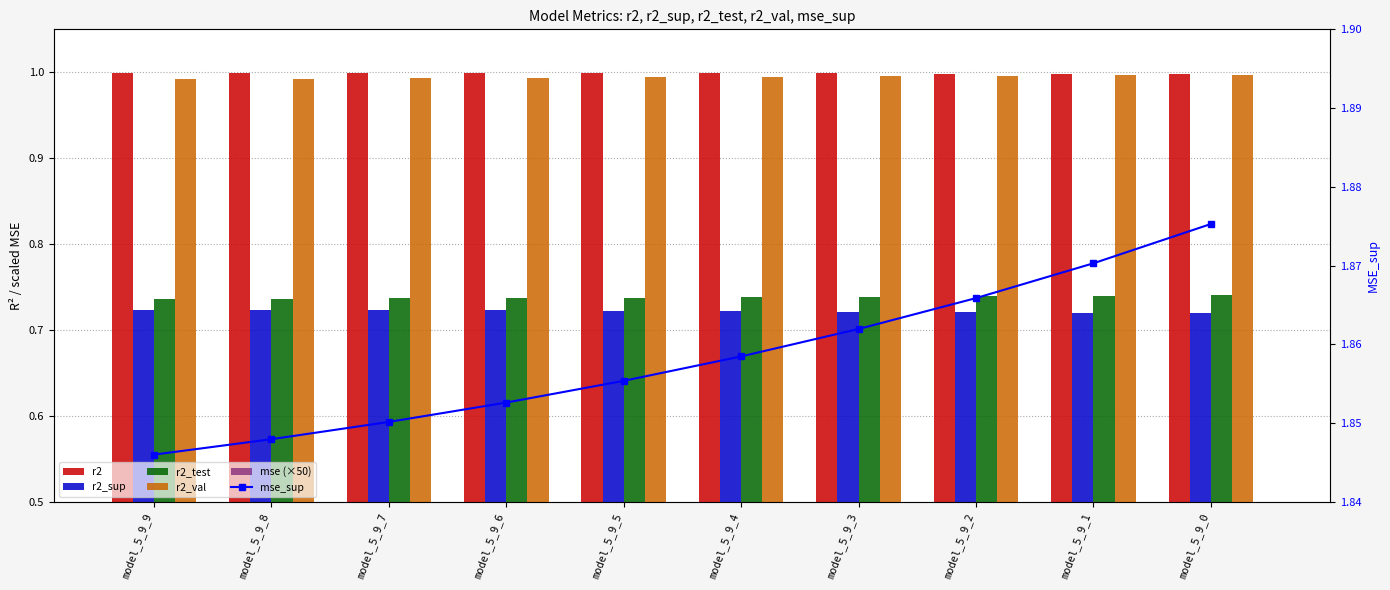

List the labels in order of r2_sup value, largest first.

model_5_9_9, model_5_9_8, model_5_9_7, model_5_9_6, model_5_9_5, model_5_9_4, model_5_9_3, model_5_9_2, model_5_9_1, model_5_9_0